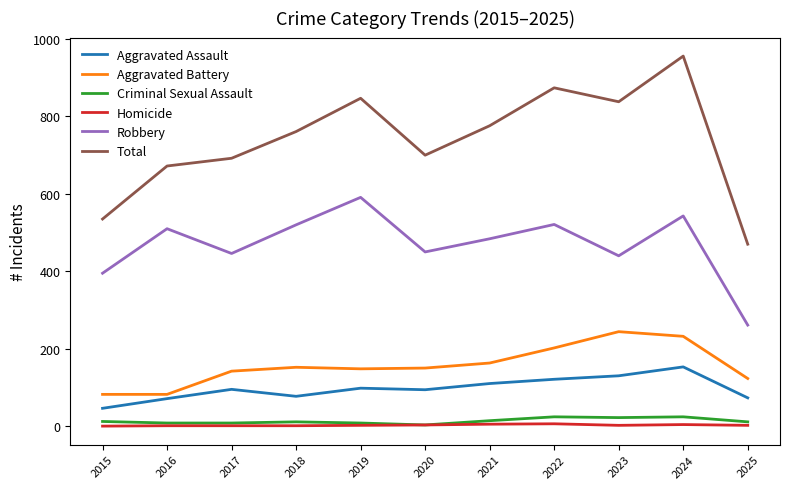

Which category has the highest value across all series?

2024